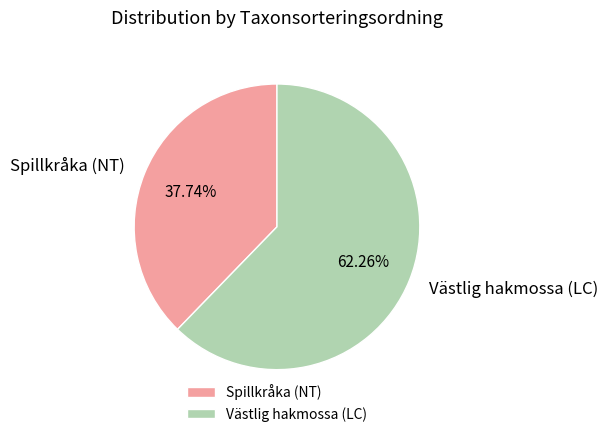

What is the ratio of the value at Spillkråka (NT) to the value at Västlig hakmossa (LC)?

0.6